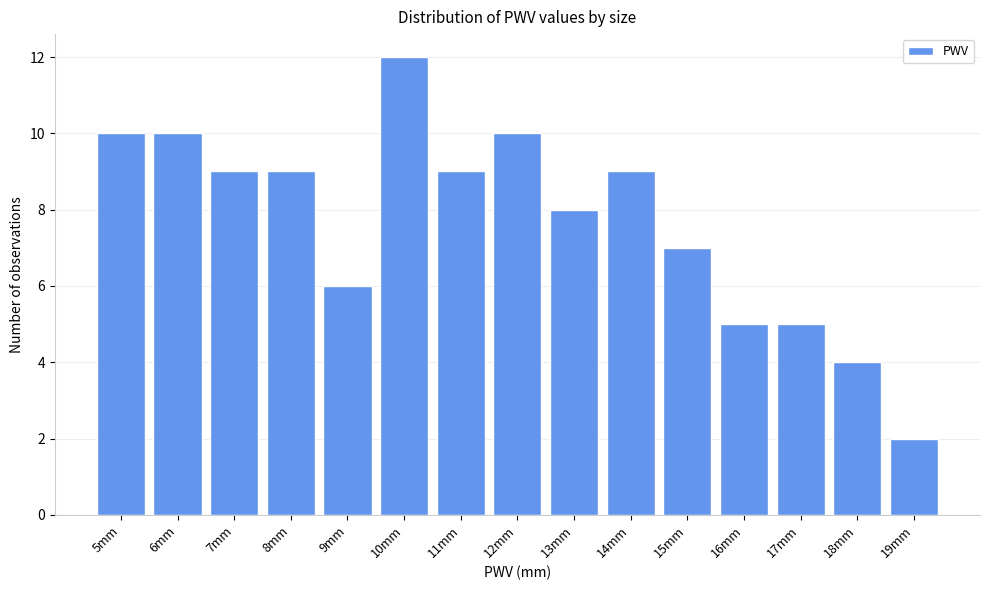

Reading left to right, list all the values displayed in this chart.

10	10	9	9	6	12	9	10	8	9	7	5	5	4	2